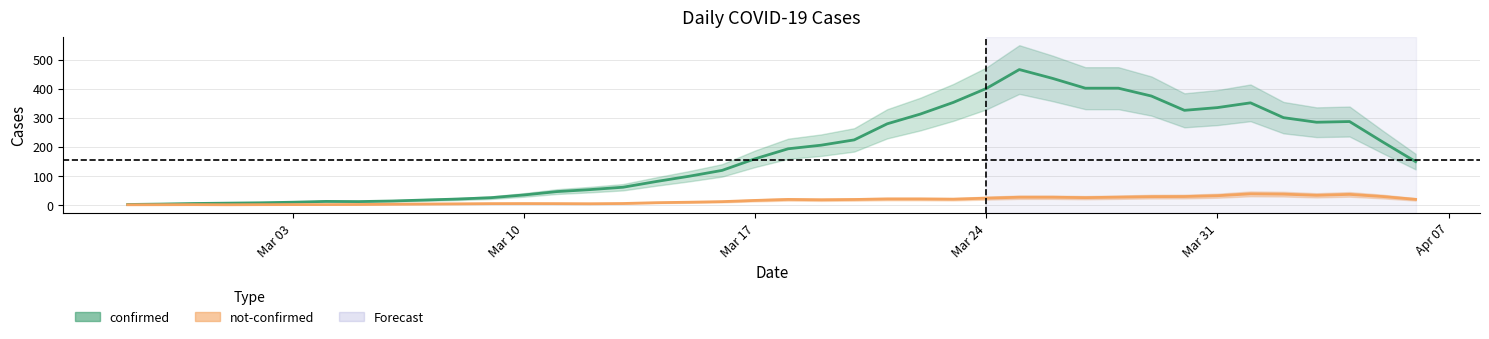

What is the label of the 6th point from the left?

2020-03-03